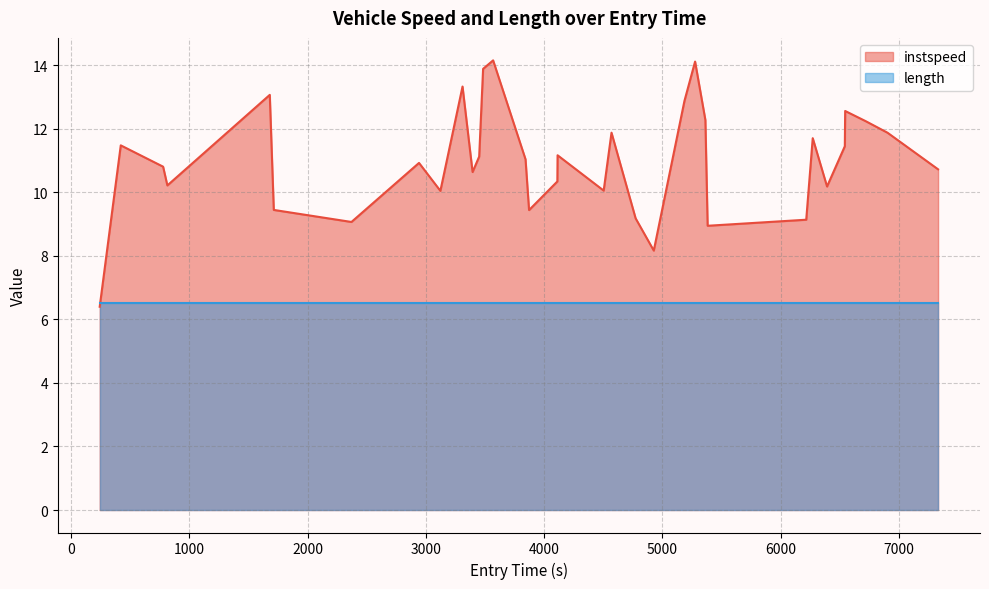

Which series has the largest total across all categories?

instspeed